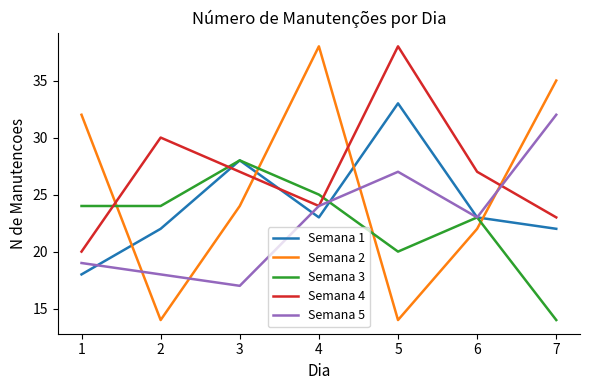

Rank the categories by Semana 5 value from highest to lowest.

7, 5, 4, 6, 1, 2, 3